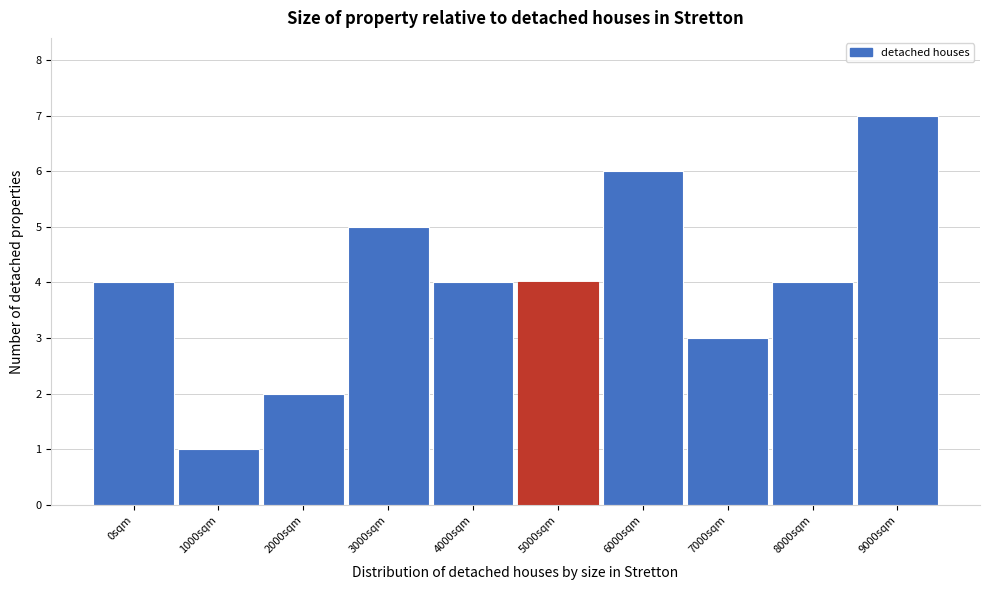

Reading left to right, extract all data points from this chart.

4	1	2	5	4	4	6	3	4	7